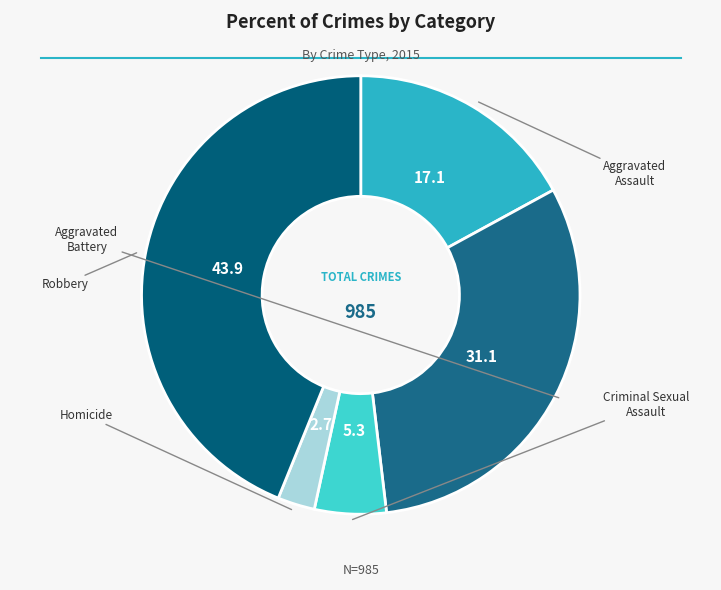

How many slices are in this pie chart?

5